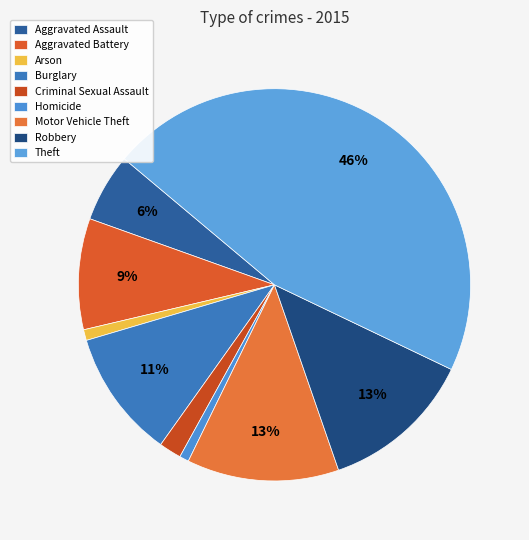

Count the number of slices in the pie.

9